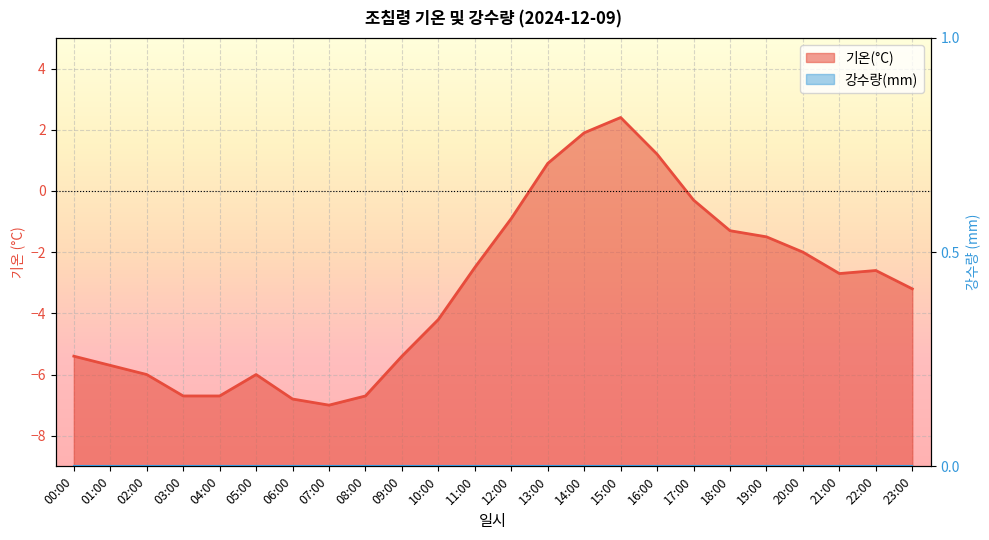

How many values exceed -2?

8